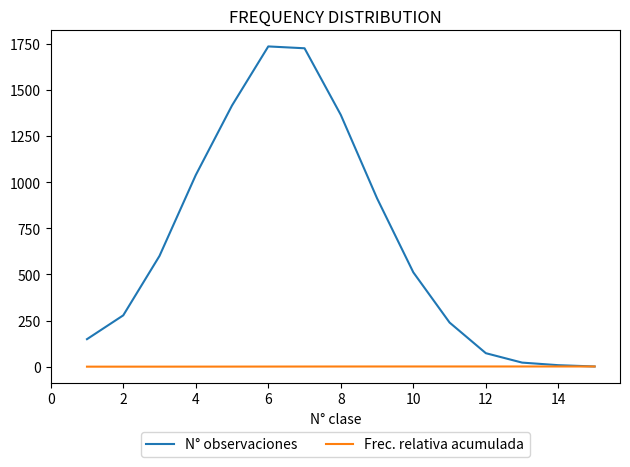

Which series has the largest total across all categories?

N° observaciones